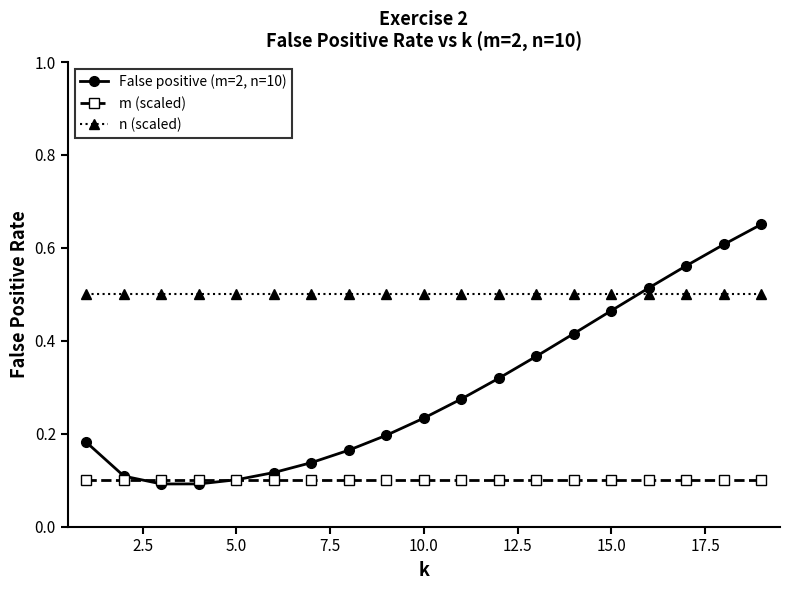

Which series has the largest total across all categories?

n (scaled)